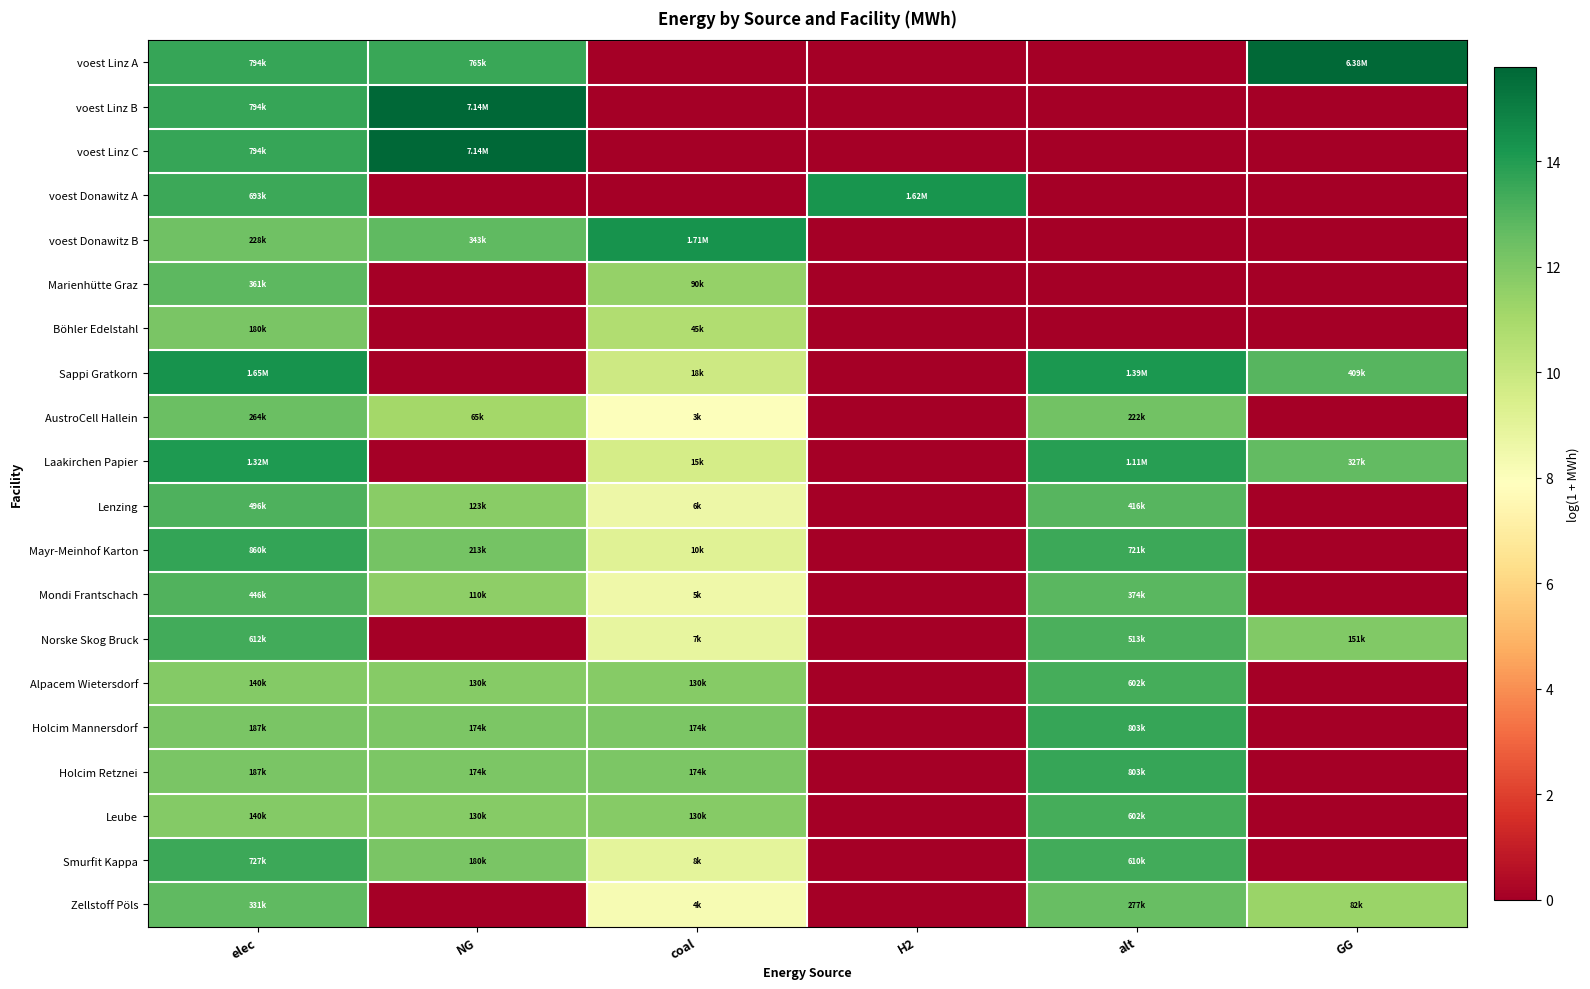

Reading left to right, list all the values displayed in this chart.

voest Linz A: elec=13.6	NG=13.5	coal=0.0	H2=0.0	alt=0.0	GG=15.7
voest Linz B: elec=13.6	NG=15.8	coal=0.0	H2=0.0	alt=0.0	GG=0.0
voest Linz C: elec=13.6	NG=15.8	coal=0.0	H2=0.0	alt=0.0	GG=0.0
voest Donawitz A: elec=13.4	NG=0.0	coal=0.0	H2=14.3	alt=0.0	GG=0.0
voest Donawitz B: elec=12.3	NG=12.7	coal=14.4	H2=0.0	alt=0.0	GG=0.0
Marienhütte Graz: elec=12.8	NG=0.0	coal=11.4	H2=0.0	alt=0.0	GG=0.0
Böhler Edelstahl: elec=12.1	NG=0.0	coal=10.7	H2=0.0	alt=0.0	GG=0.0
Sappi Gratkorn: elec=14.3	NG=0.0	coal=9.8	H2=0.0	alt=14.1	GG=12.9
AustroCell Hallein: elec=12.5	NG=11.1	coal=8.0	H2=0.0	alt=12.3	GG=0.0
Laakirchen Papier: elec=14.1	NG=0.0	coal=9.6	H2=0.0	alt=13.9	GG=12.7
Lenzing: elec=13.1	NG=11.7	coal=8.6	H2=0.0	alt=12.9	GG=0.0
Mayr-Meinhof Karton: elec=13.7	NG=12.3	coal=9.2	H2=0.0	alt=13.5	GG=0.0
Mondi Frantschach: elec=13.0	NG=11.6	coal=8.5	H2=0.0	alt=12.8	GG=0.0
Norske Skog Bruck: elec=13.3	NG=0.0	coal=8.8	H2=0.0	alt=13.1	GG=11.9
Alpacem Wietersdorf: elec=11.9	NG=11.8	coal=11.8	H2=0.0	alt=13.3	GG=0.0
Holcim Mannersdorf: elec=12.1	NG=12.1	coal=12.1	H2=0.0	alt=13.6	GG=0.0
Holcim Retznei: elec=12.1	NG=12.1	coal=12.1	H2=0.0	alt=13.6	GG=0.0
Leube: elec=11.9	NG=11.8	coal=11.8	H2=0.0	alt=13.3	GG=0.0
Smurfit Kappa: elec=13.5	NG=12.1	coal=9.0	H2=0.0	alt=13.3	GG=0.0
Zellstoff Pöls: elec=12.7	NG=0.0	coal=8.2	H2=0.0	alt=12.5	GG=11.3